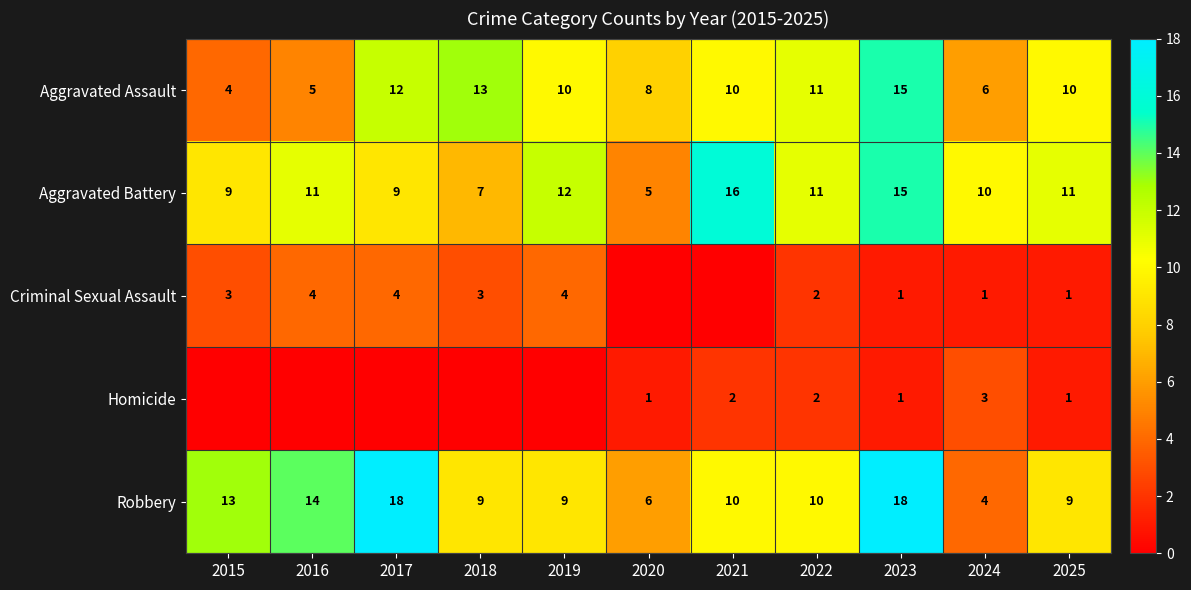

What is the sum of all Aggravated Assault values?

104